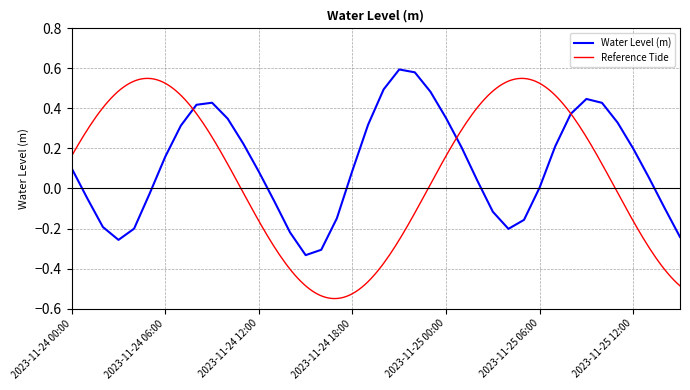

At which label is the value closest to 0?

2023-11-25 06:00